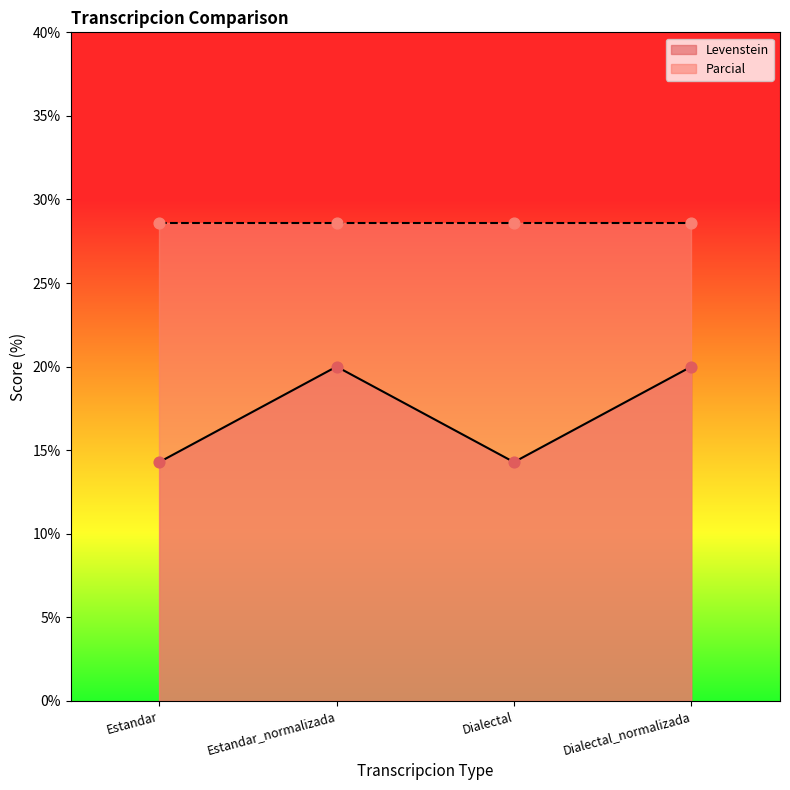

Which has a higher value, Estandar or Dialectal_normalizada?

Dialectal_normalizada